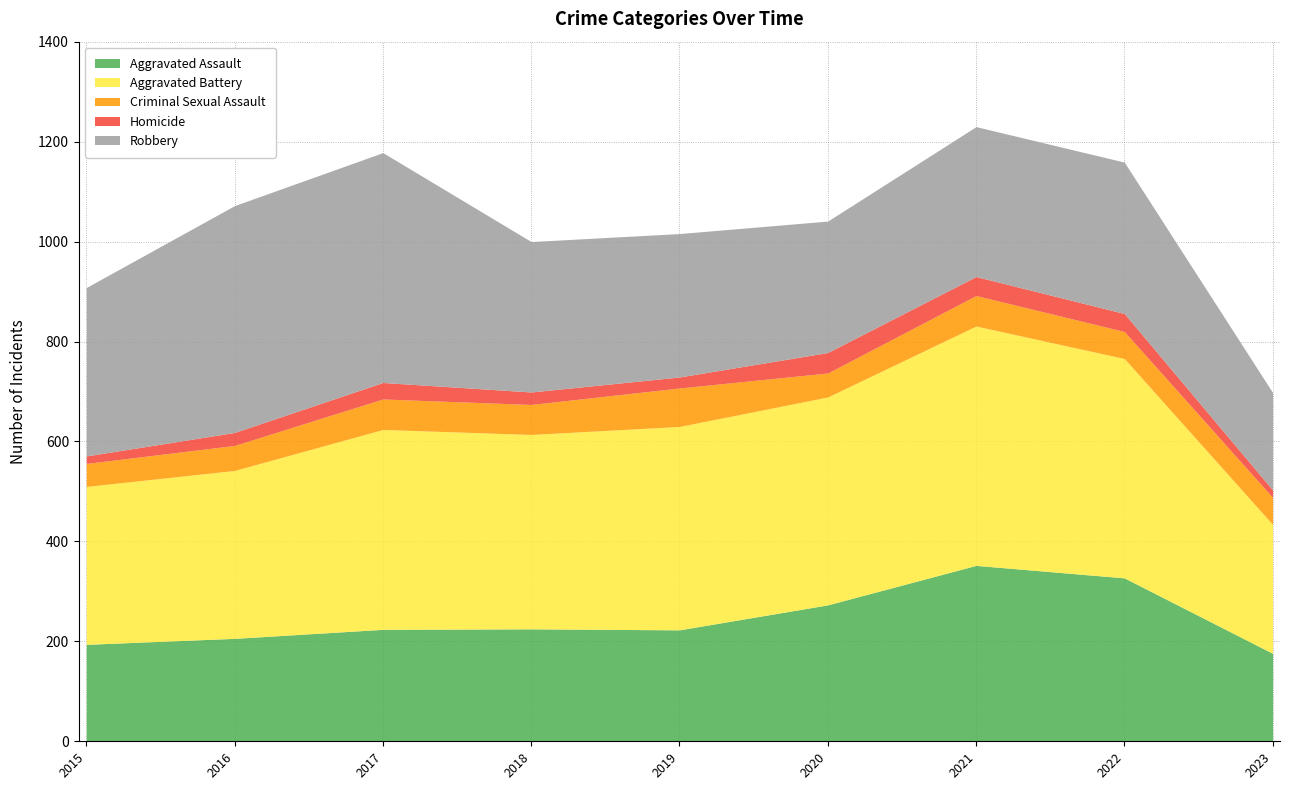

Where is Homicide nearest to the value 28?

2016